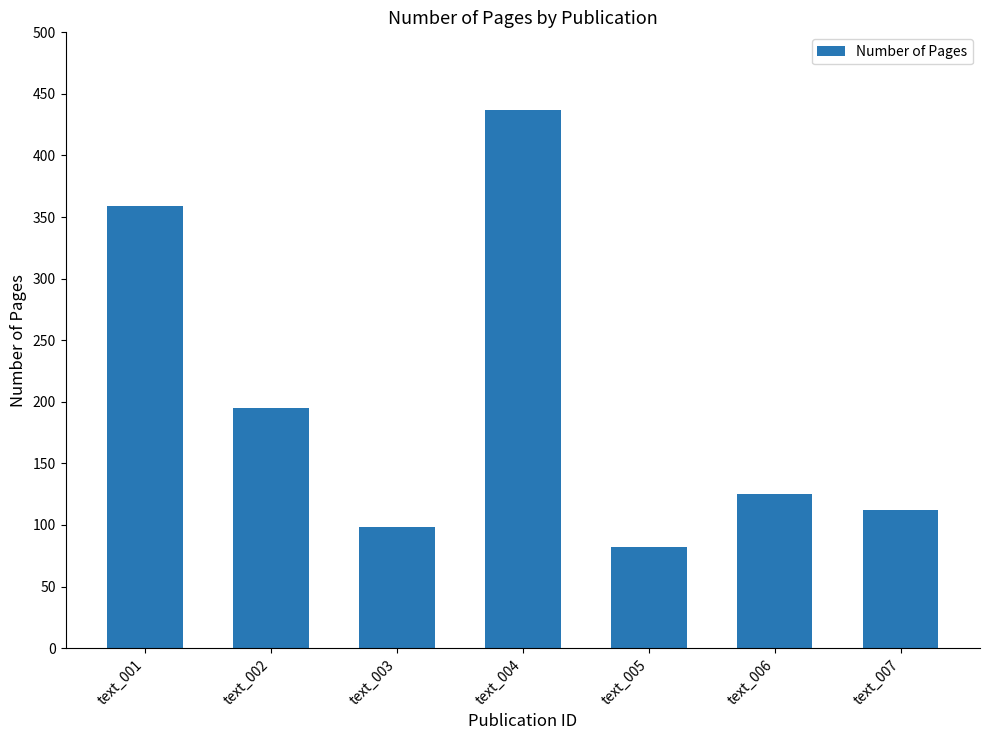

List the labels in order of value, smallest first.

text_005, text_003, text_007, text_006, text_002, text_001, text_004